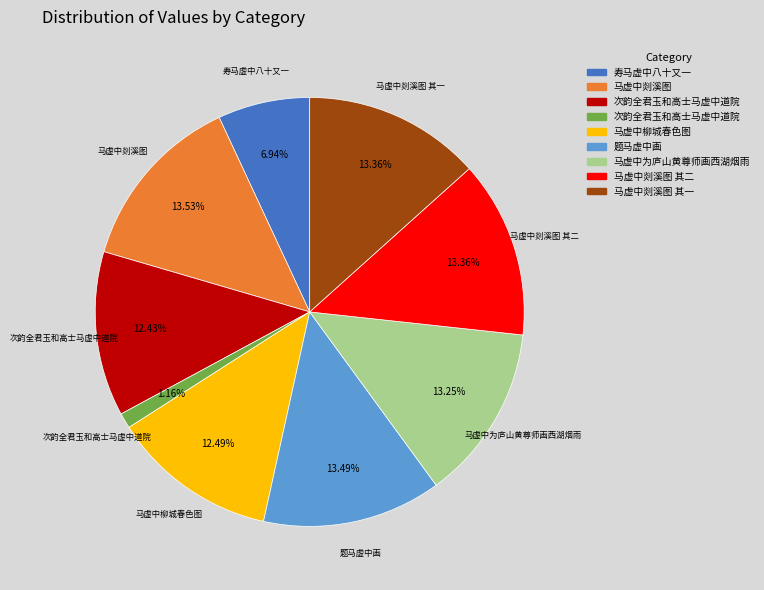

To the nearest percent, what is the difference between the largest and smallest slice percentages?

12%